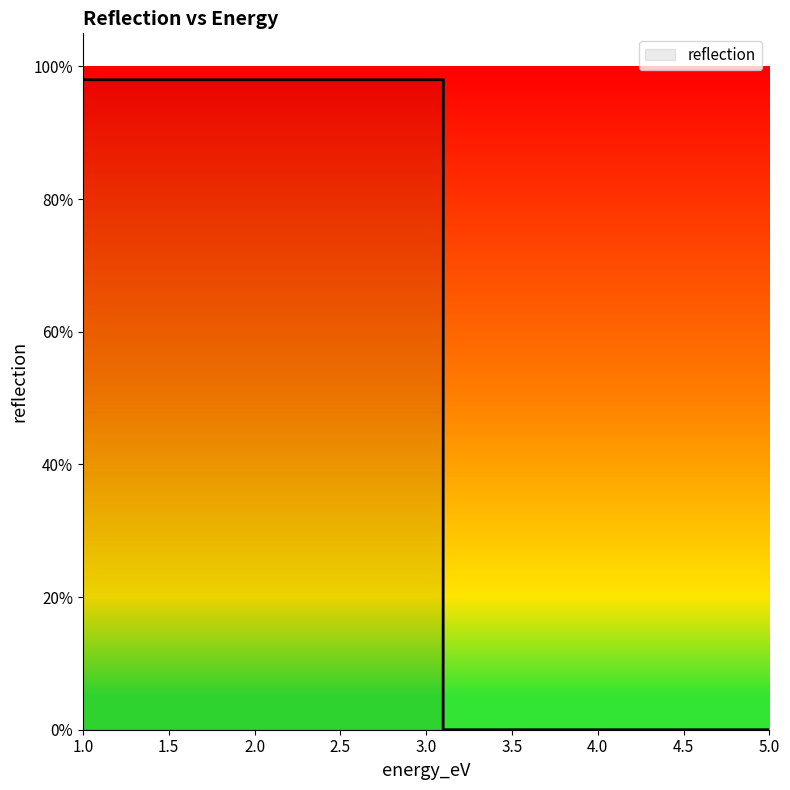

Rank the categories by value from lowest to highest.

3.099, 5.0, 1.0, 3.1